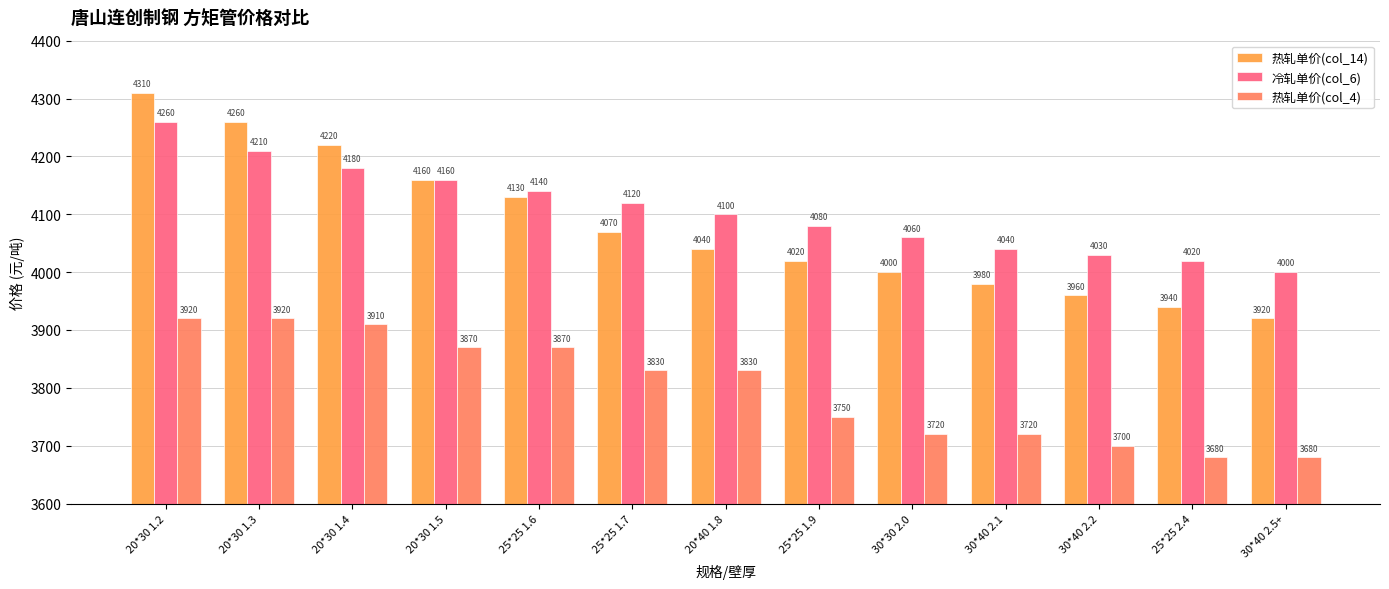

What is the highest value of the 热轧单价(col_14) series?

4310